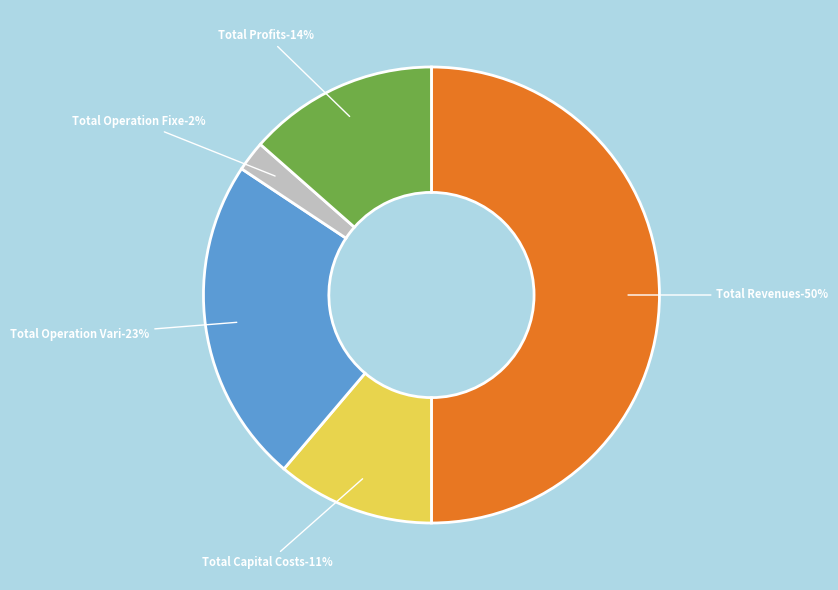

Which slice is the largest?

Total Revenues